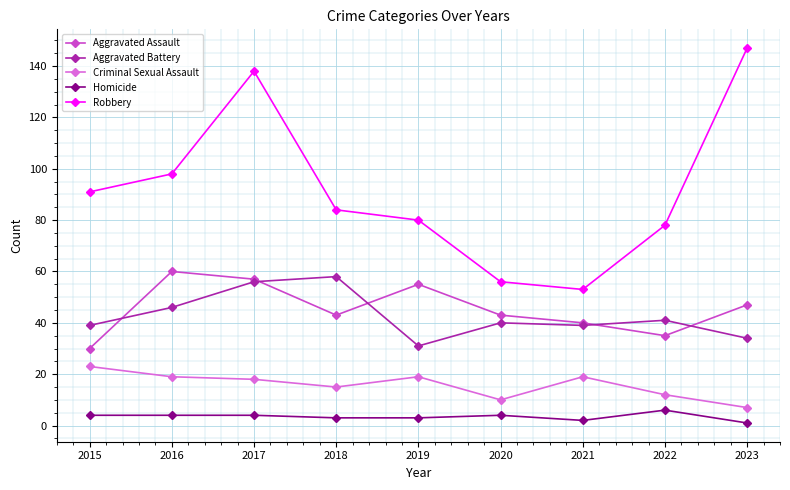

In Aggravated Battery, how many points are higher than both neighbors (excluding endpoints)?

3